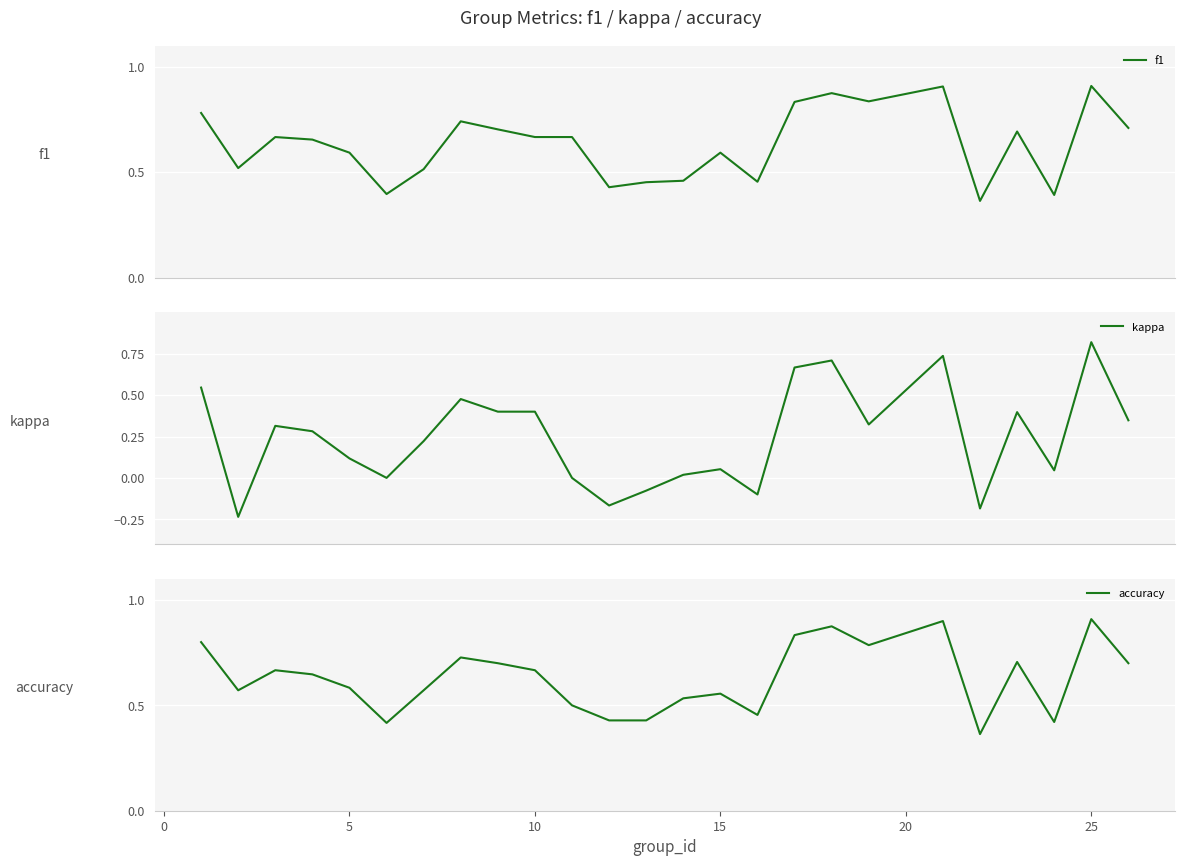

Which series ends up on top after the final intersection of accuracy and f1?

f1